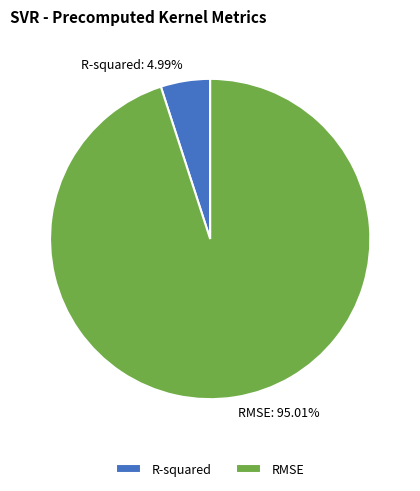

How many segments does this pie chart have?

2